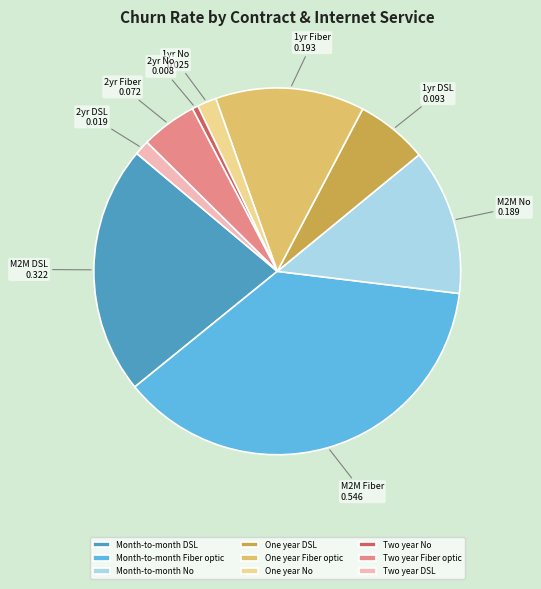

Do One year Fiber optic and Two year DSL together represent more than half of the pie?

No